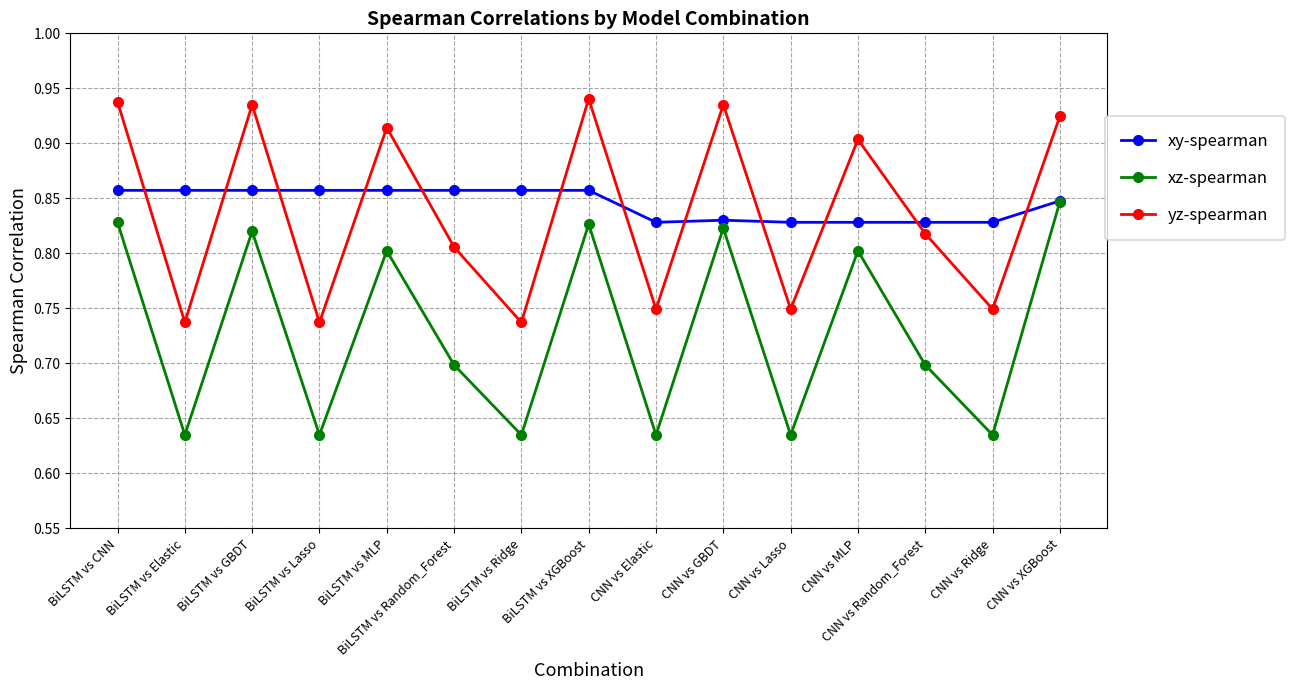

How many xy-spearman values are between 0 and 1?

15